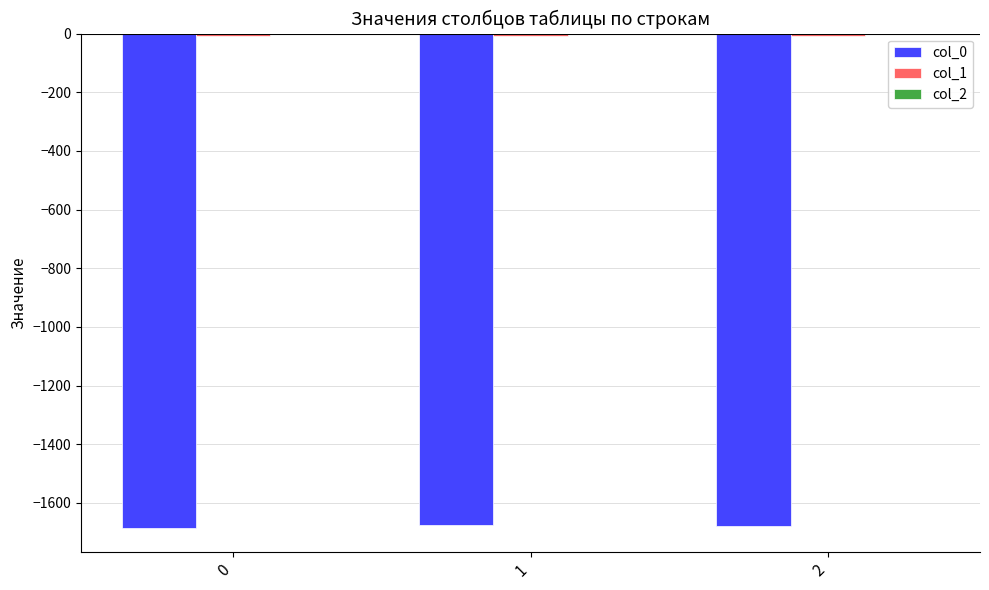

Is it true that col_0 equals -1683.9 at 0?

True